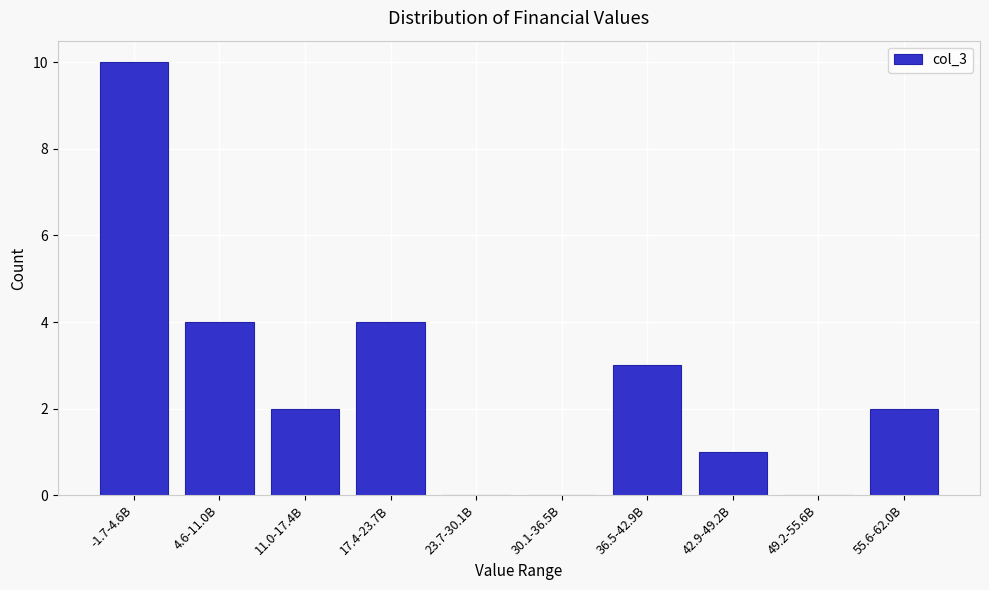

Reading left to right, what are all the values shown in this chart?

-1.7-4.6B=10	4.6-11.0B=4	11.0-17.4B=2	17.4-23.7B=4	23.7-30.1B=0	30.1-36.5B=0	36.5-42.9B=3	42.9-49.2B=1	49.2-55.6B=0	55.6-62.0B=2